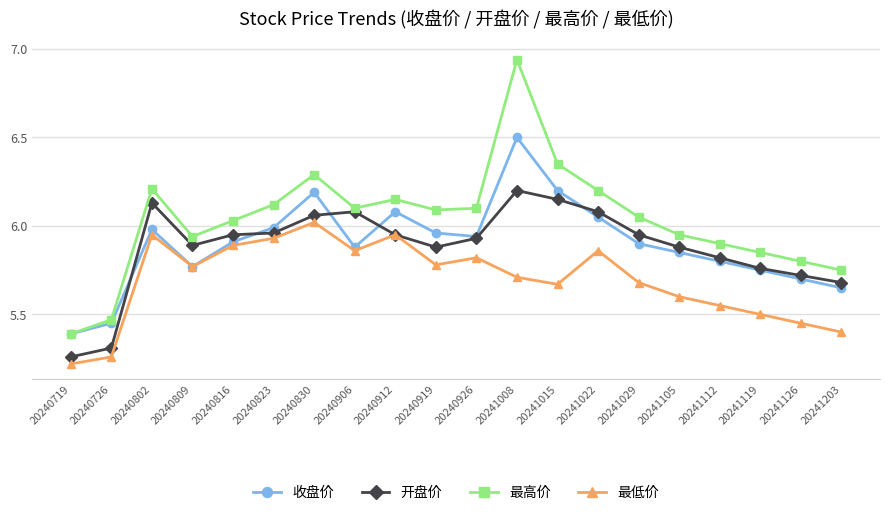

True or false: 开盘价 has a value of 6.0 at 20240912.

True